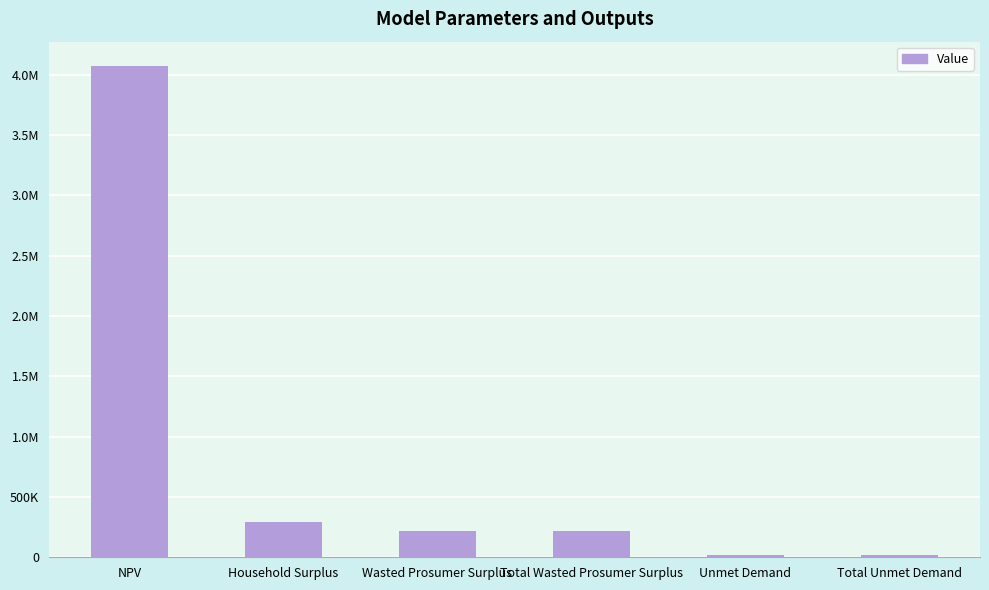

Are the bars horizontal?

No